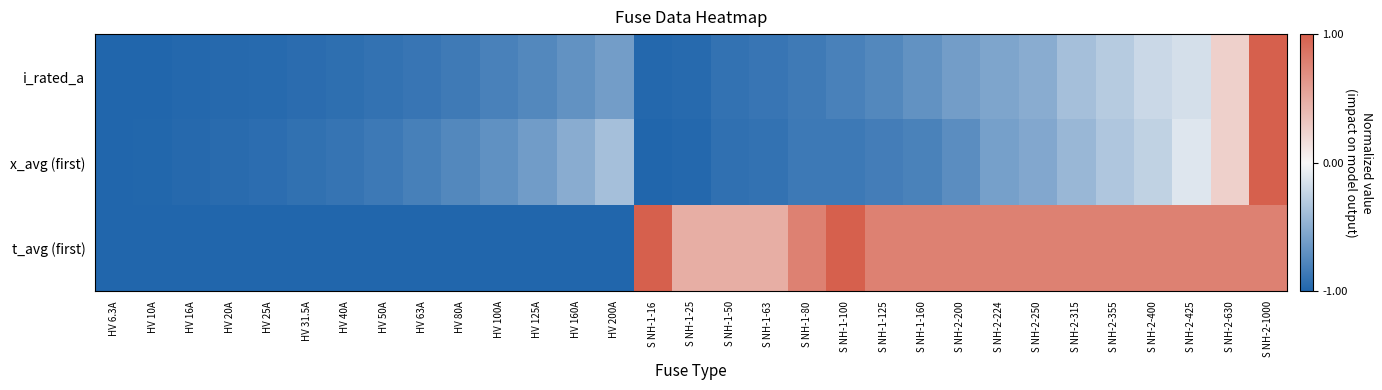

Which label corresponds to the largest value in the chart?

S NH-2-1000